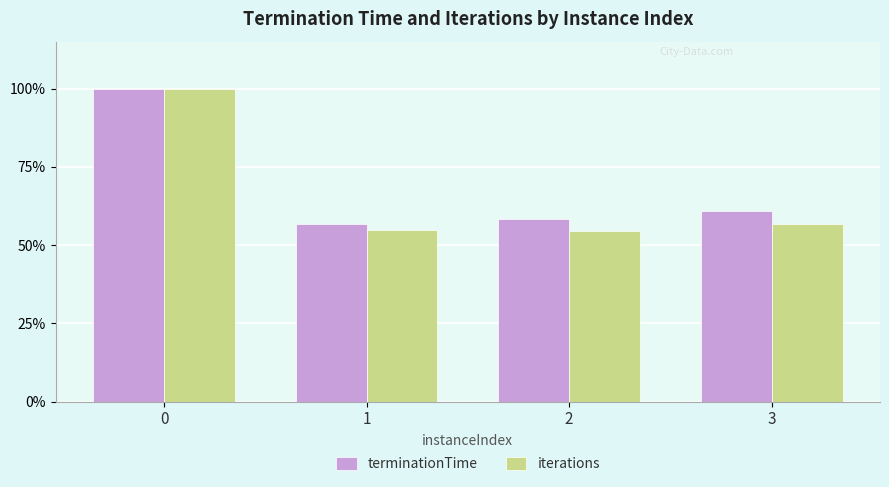

What is the difference between the maximum and minimum values in the terminationTime series?

0.4